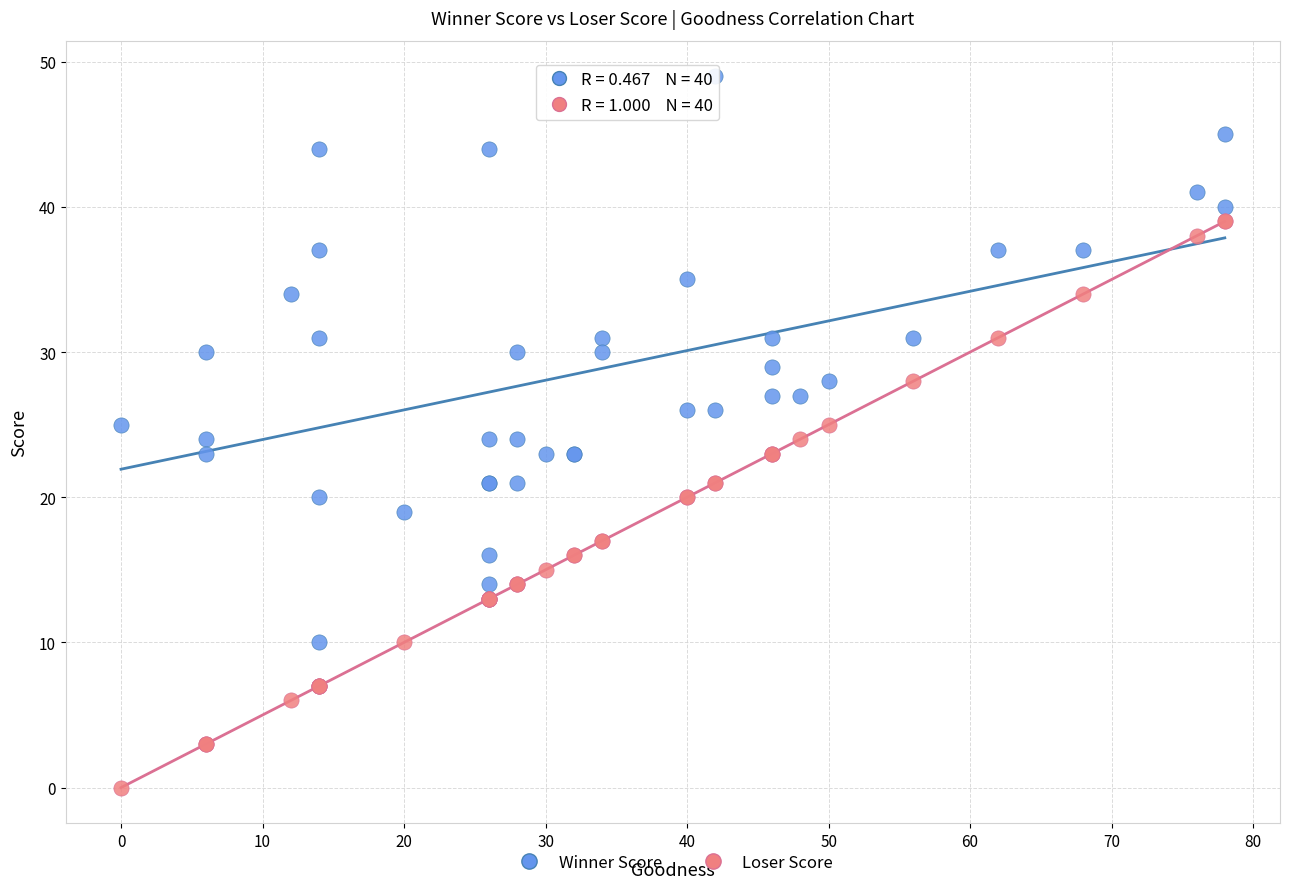

Which series reaches the minimum Y coordinate?

Loser Score